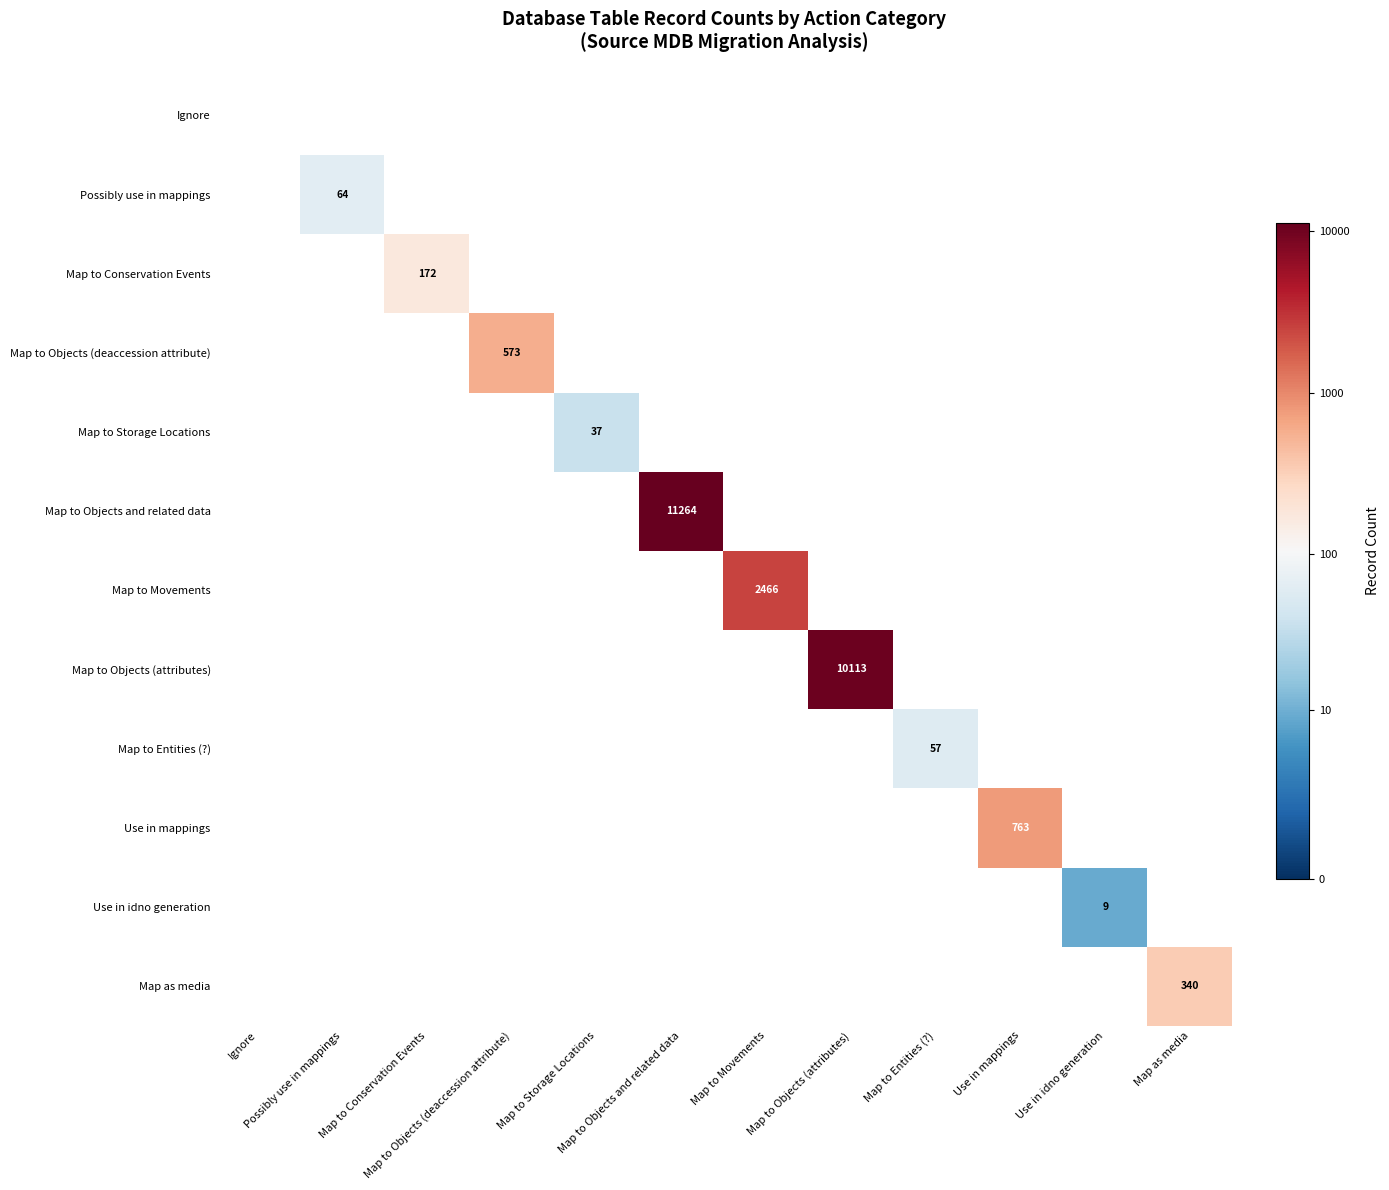

Which category has the lowest value across all series?

Use in idno generation